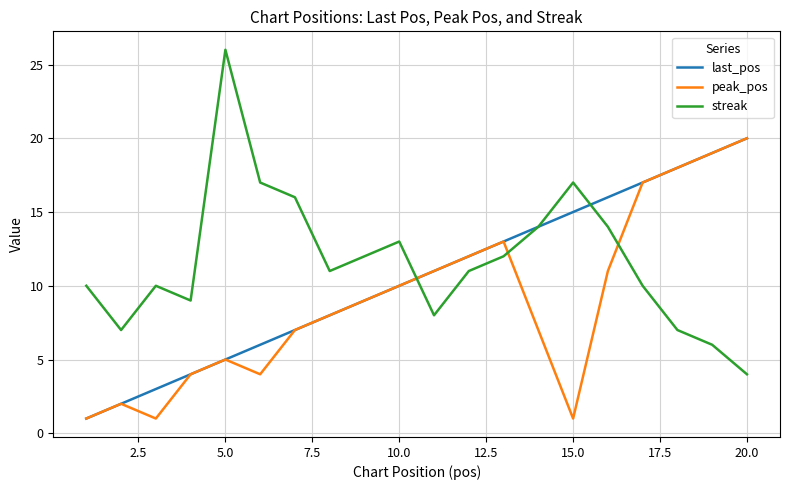

Which series has the widest spread of values?

streak